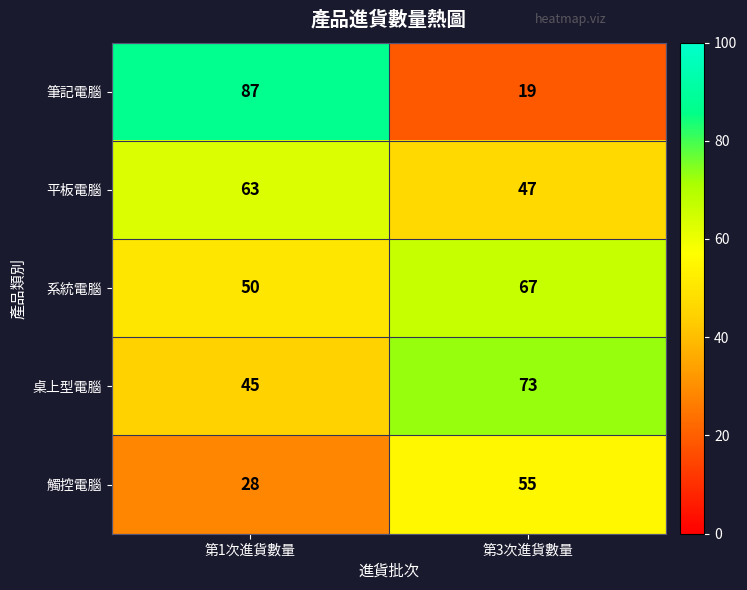

Which category has the highest value in the 桌上型電腦 series?

第3次進貨數量